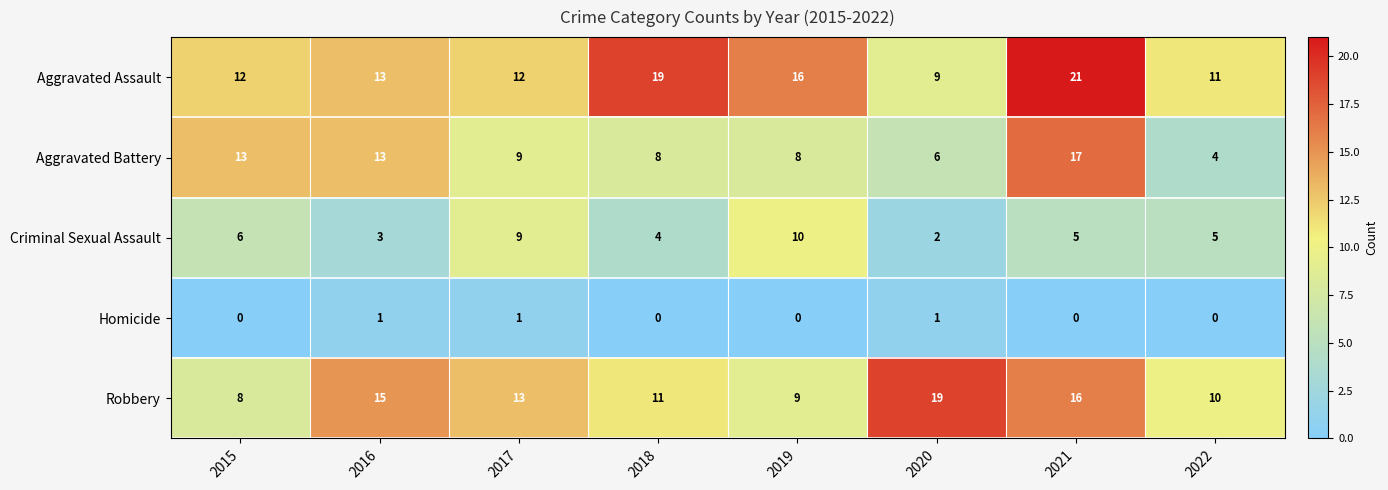

At which category does the chart reach its peak across all series?

2021